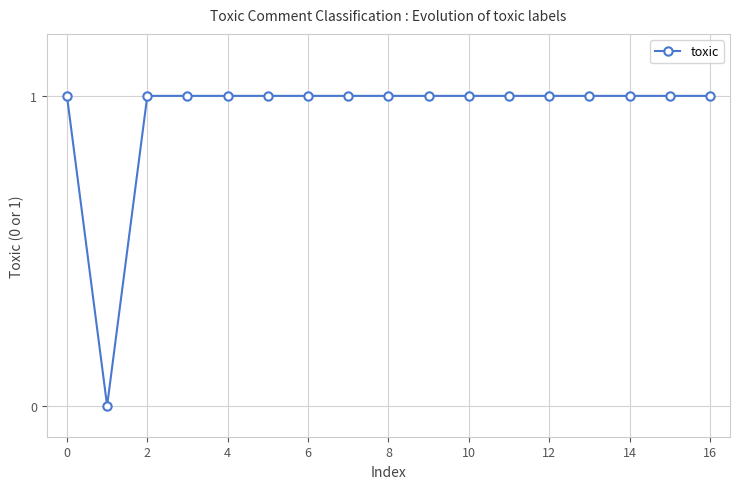

What is the value of the 7th point from the left?

1